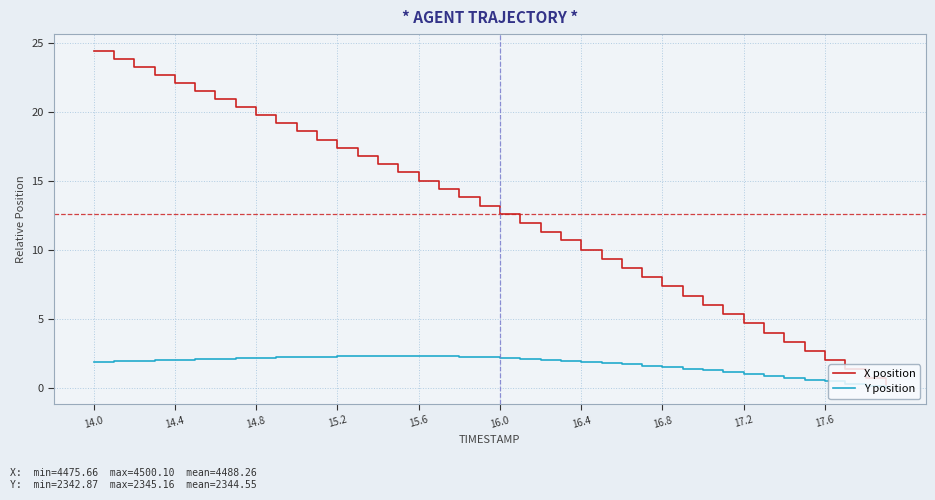

What are all the series names shown in the legend?

X position, Y position